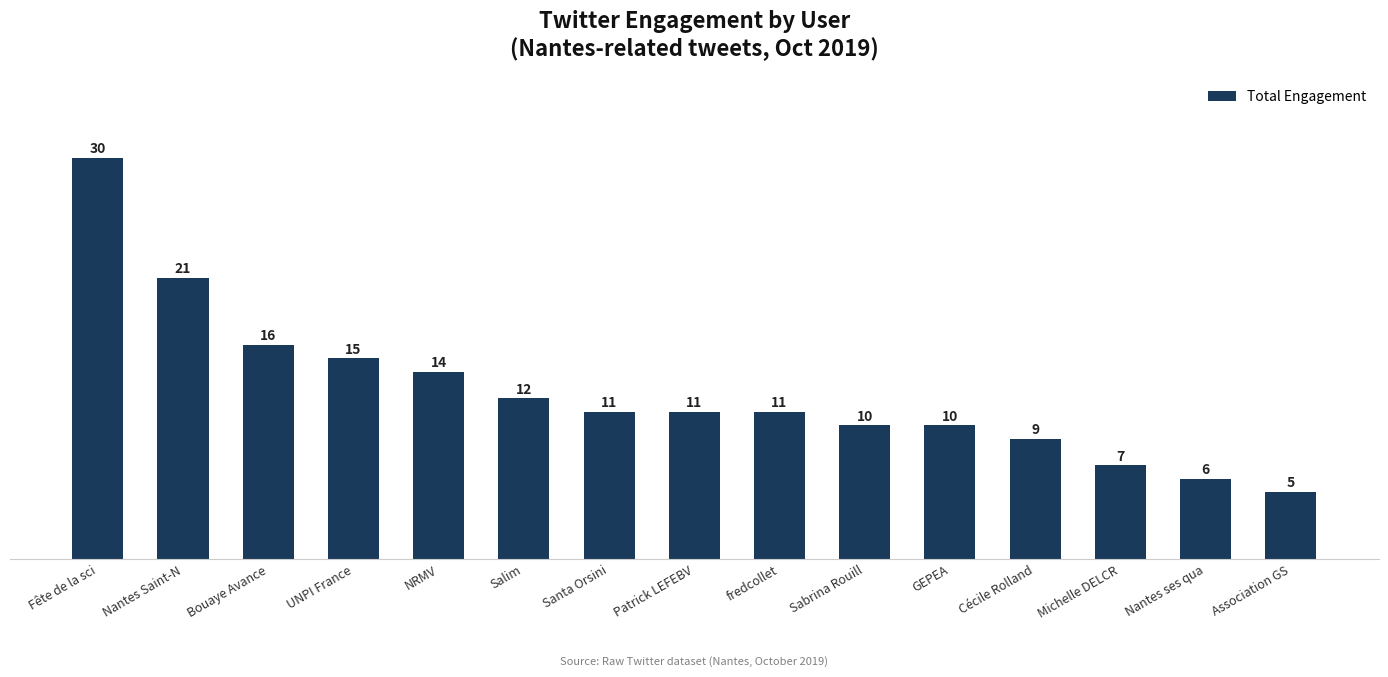

What is the difference between the values at Patrick LEFEBV and Cécile Rolland?

2